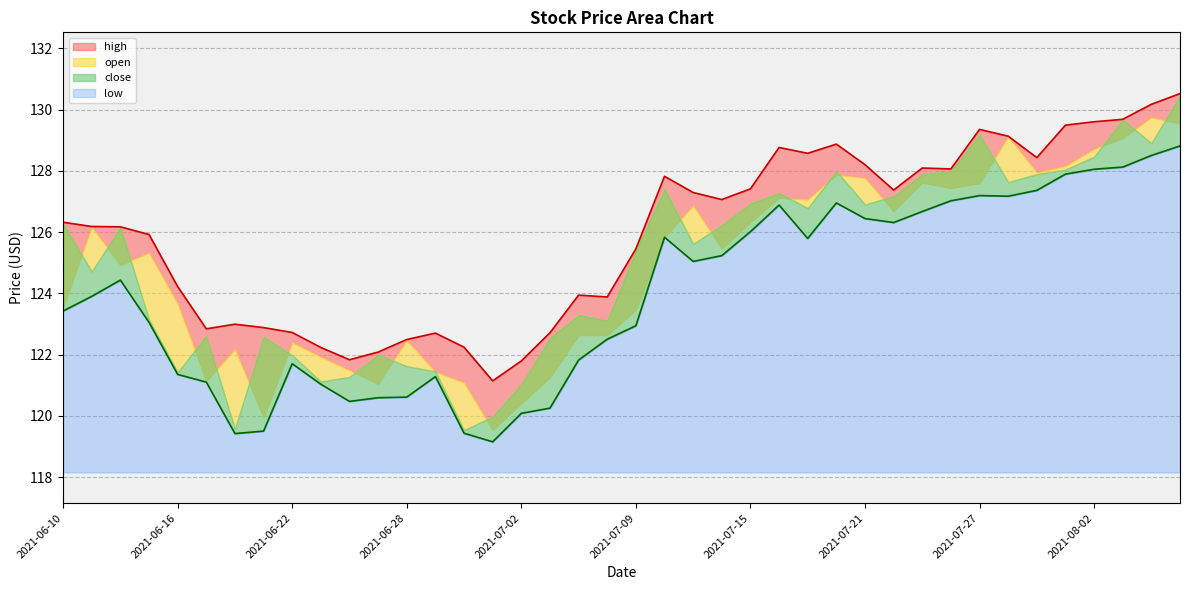

What is the minimum value shown in the chart?

119.2